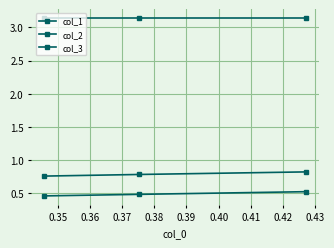

Count the number of data series in this chart.

3